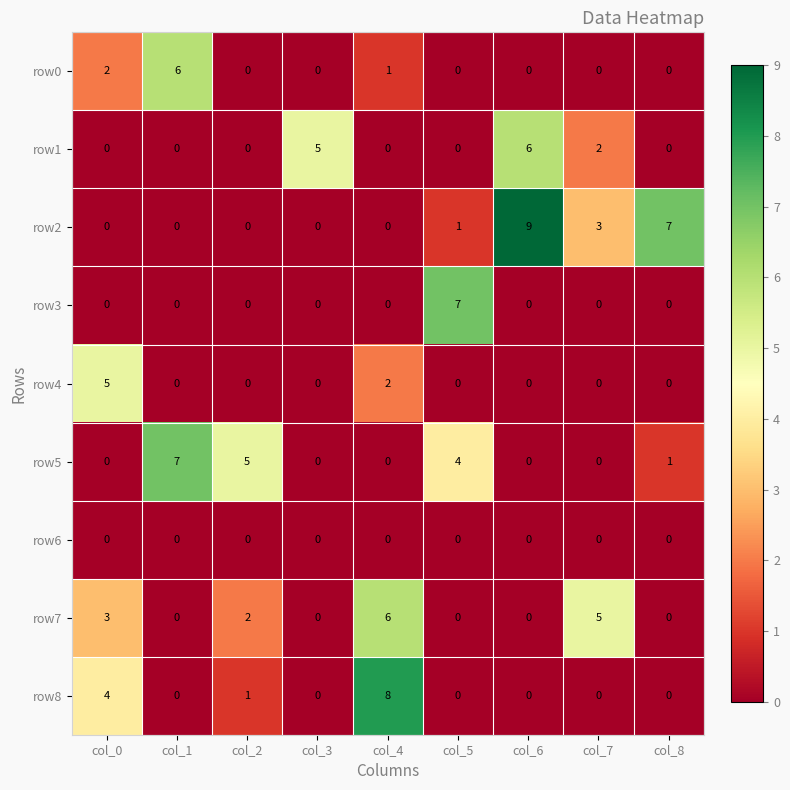

The row2 series shows 0 at col_4. True or false?

True